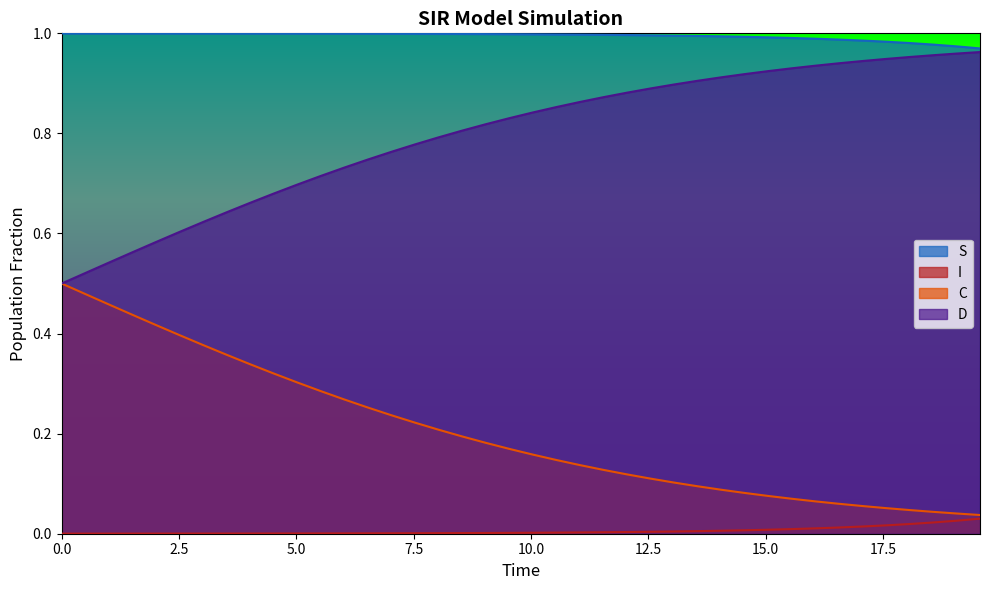

True or false: S and C cross at least once.

False